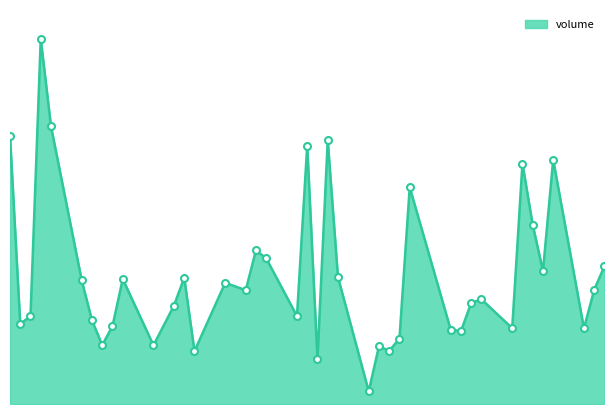

Does the chart have visible grid lines?

No